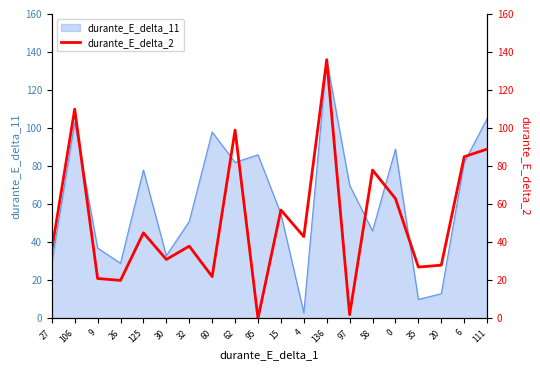

What is the change in value from 95 to 20?

+28